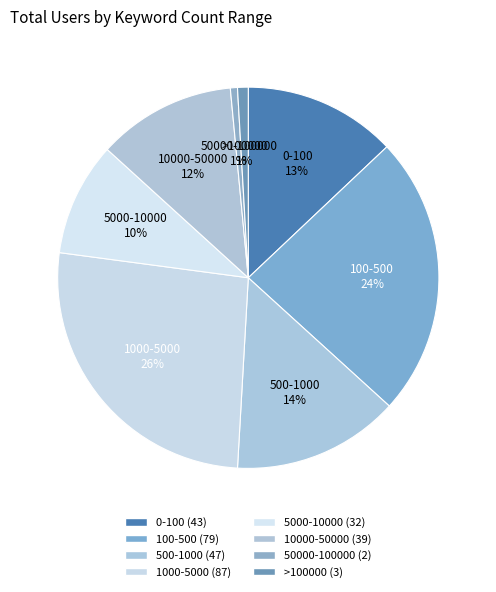

Count the number of slices in the pie.

8